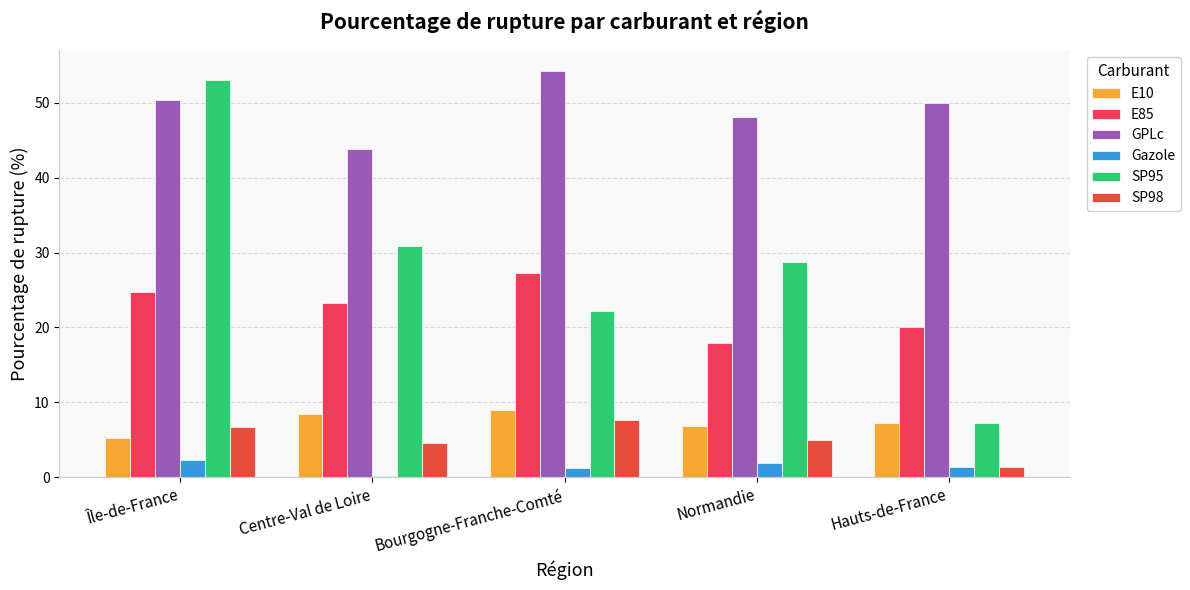

What is the label of the 4th bar from the right?

Centre-Val de Loire